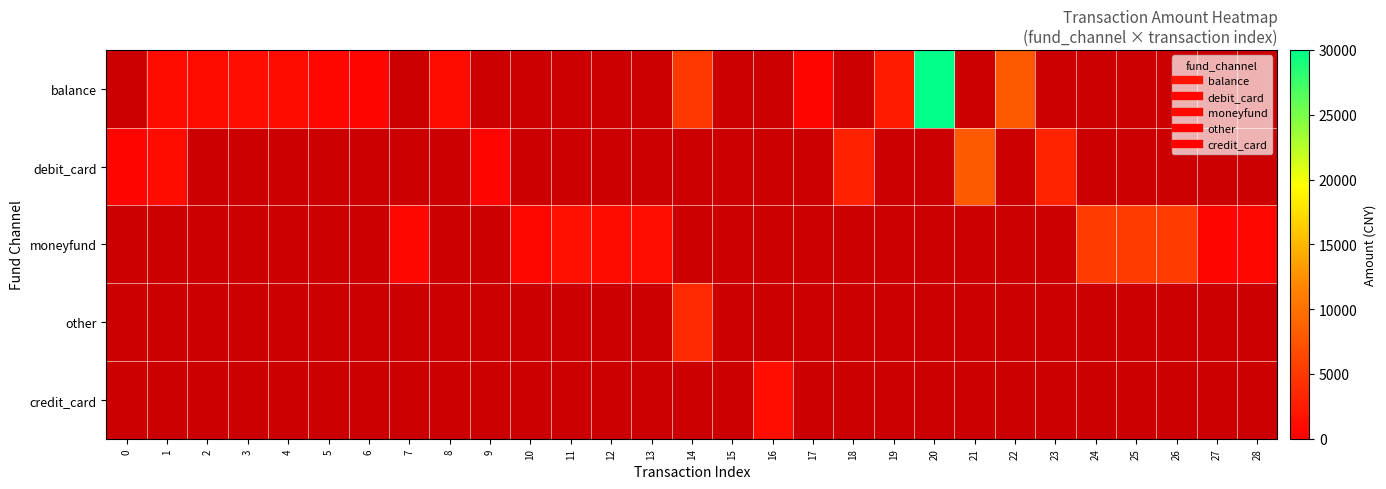

Is the value of moneyfund at 8 greater than the value of other at 8?

No